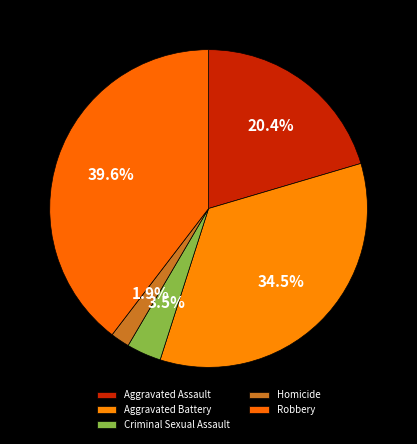

How many segments does this pie chart have?

5